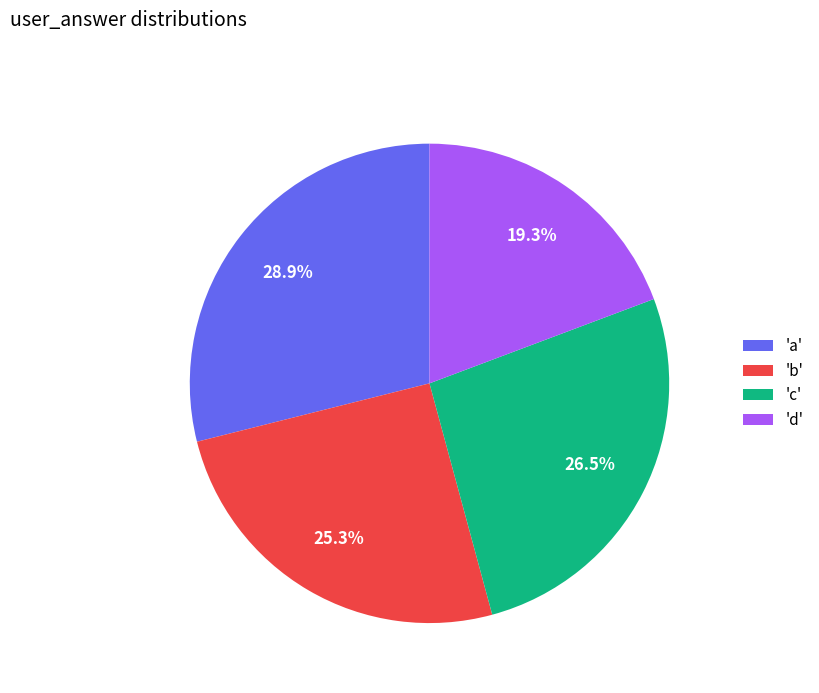

Which has a higher value, 'c' or 'd'?

'c'